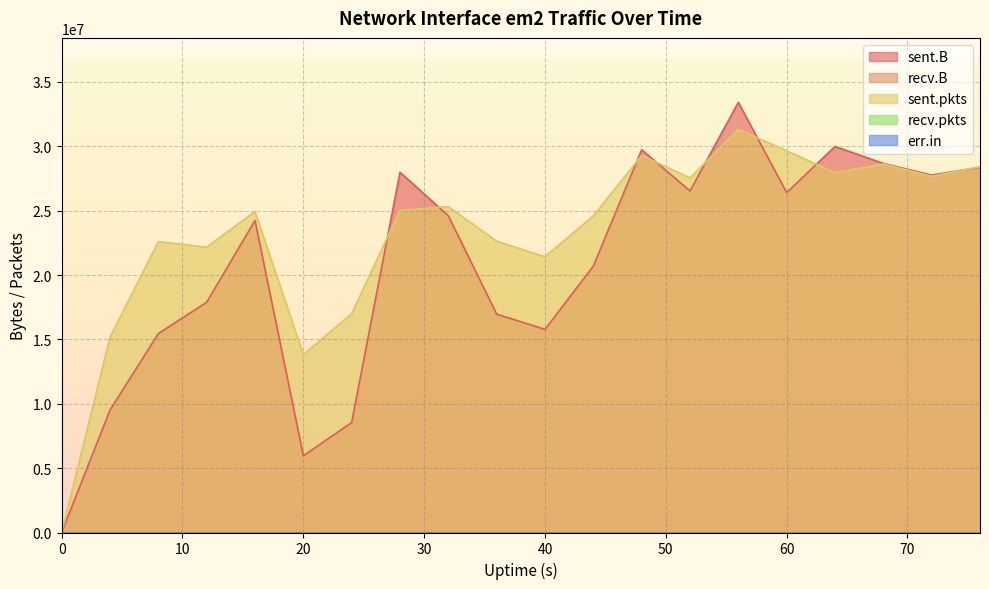

Does the chart display data point markers on the line(s)?

No